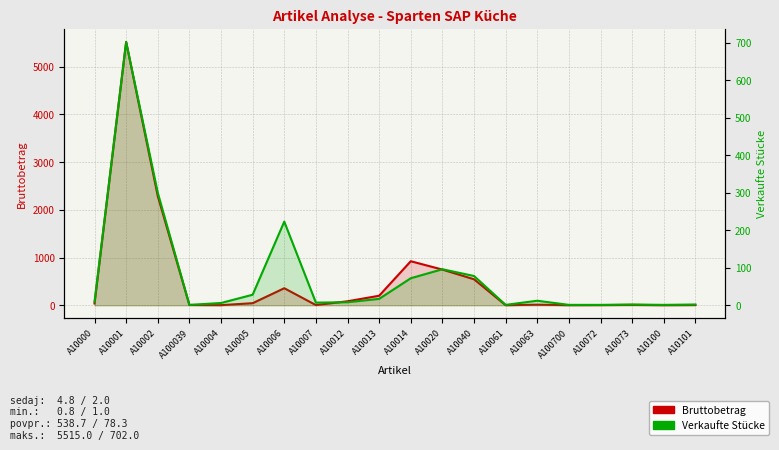

Which category has the lowest value across all series?

A10061